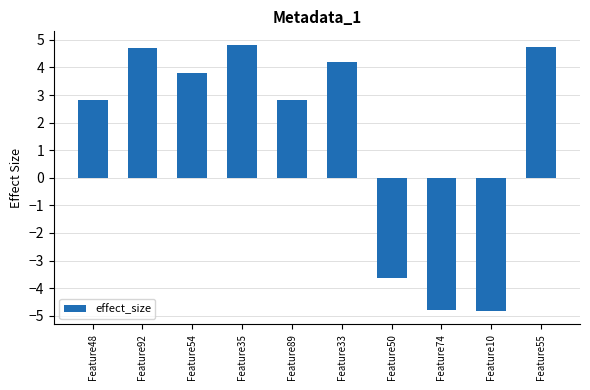

What is the difference between the values at Feature35 and Feature54?

1.0